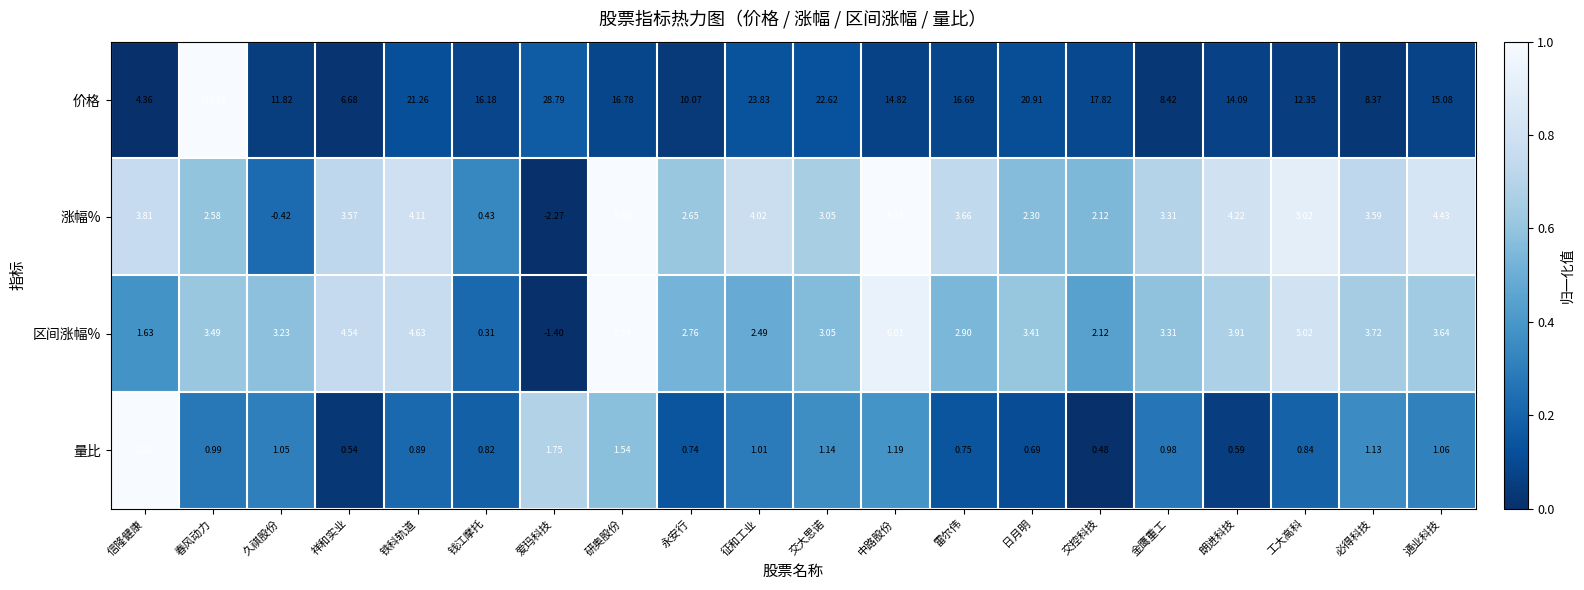

Between 春风动力 and 中路股份, which series saw the biggest shift?

价格